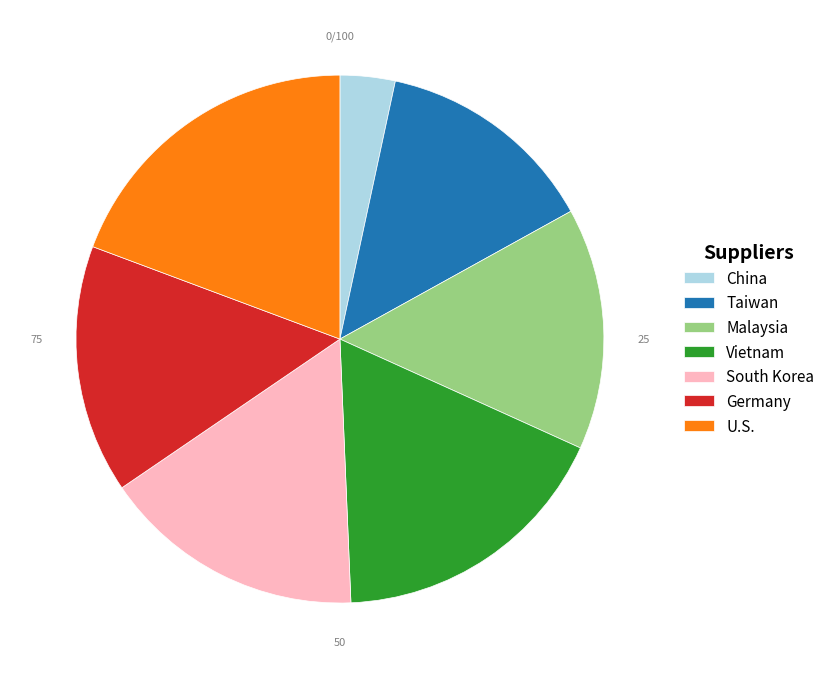

What is the largest slice in the pie chart?

U.S.